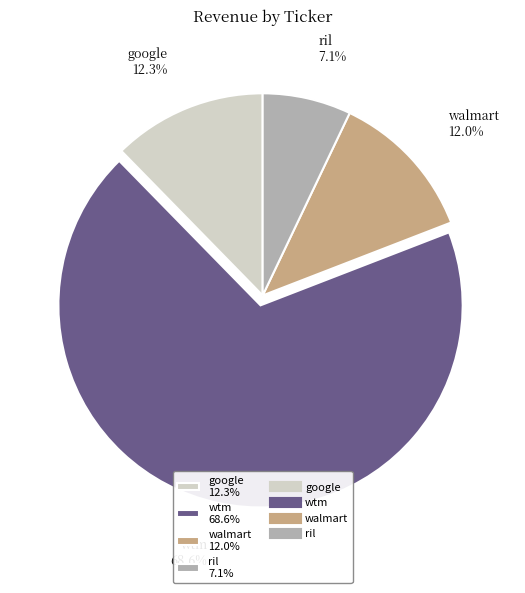

Approximately how many times larger is the value at google compared to wtm?

0.2